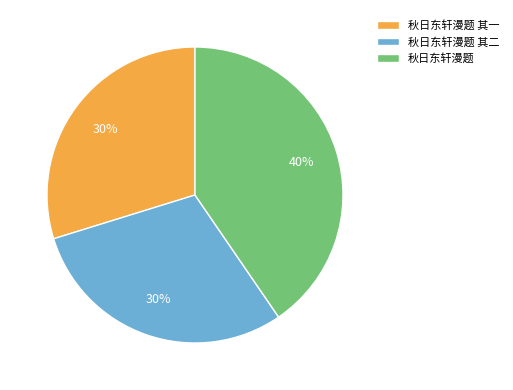

What is the largest slice in the pie chart?

秋日东轩漫题